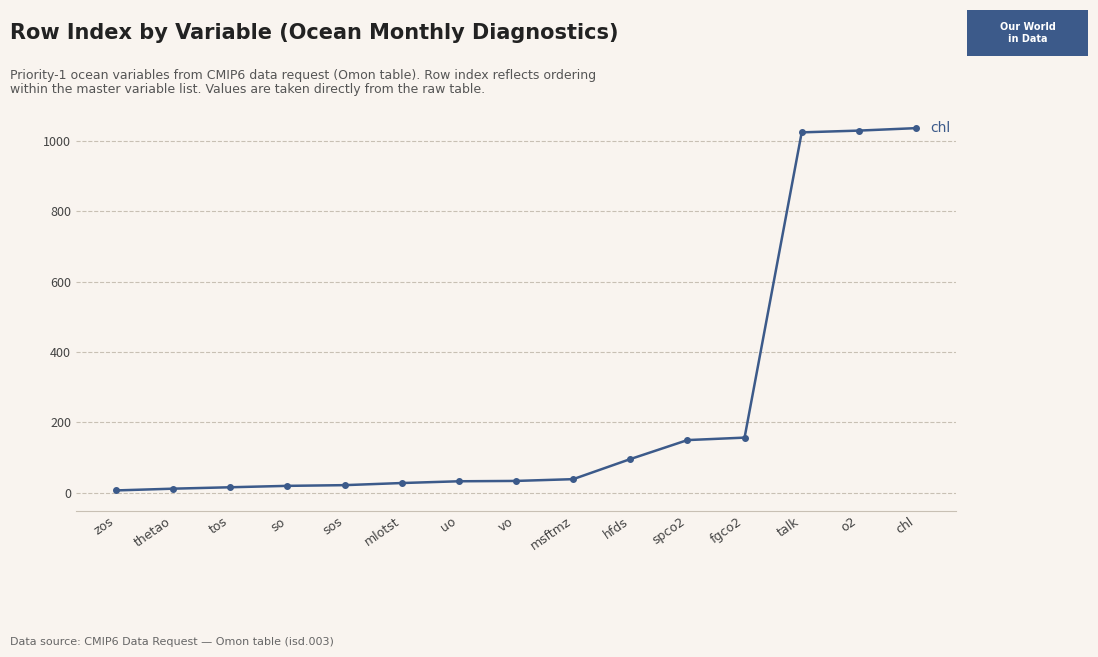

What is the maximum value shown in the chart?

1036